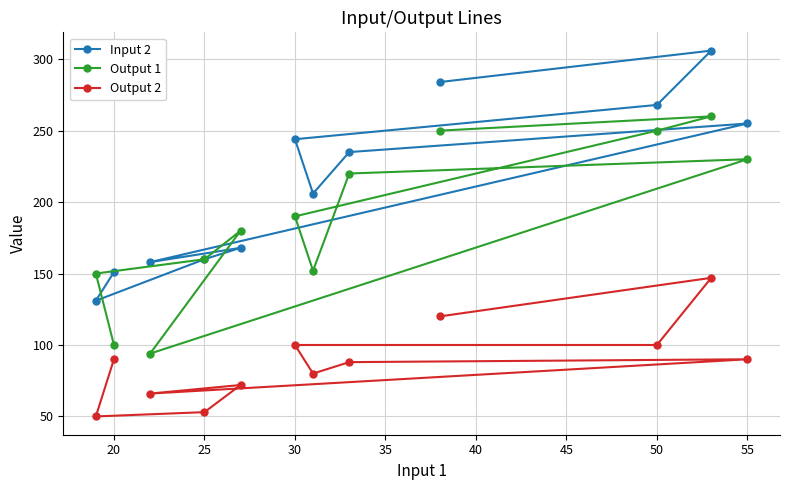

At how many categories does at least one series exceed 277?

2